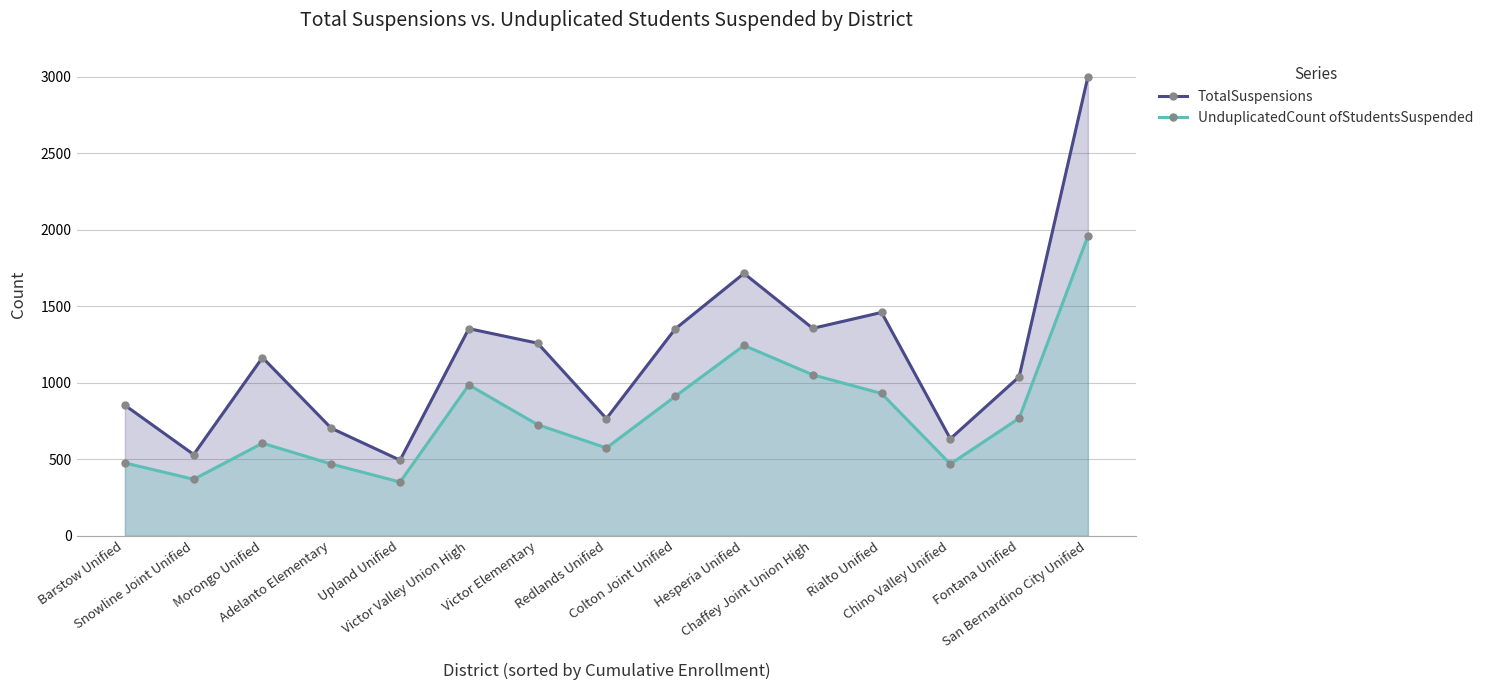

How many values in the UnduplicatedCount ofStudentsSuspended series are below 726?

7